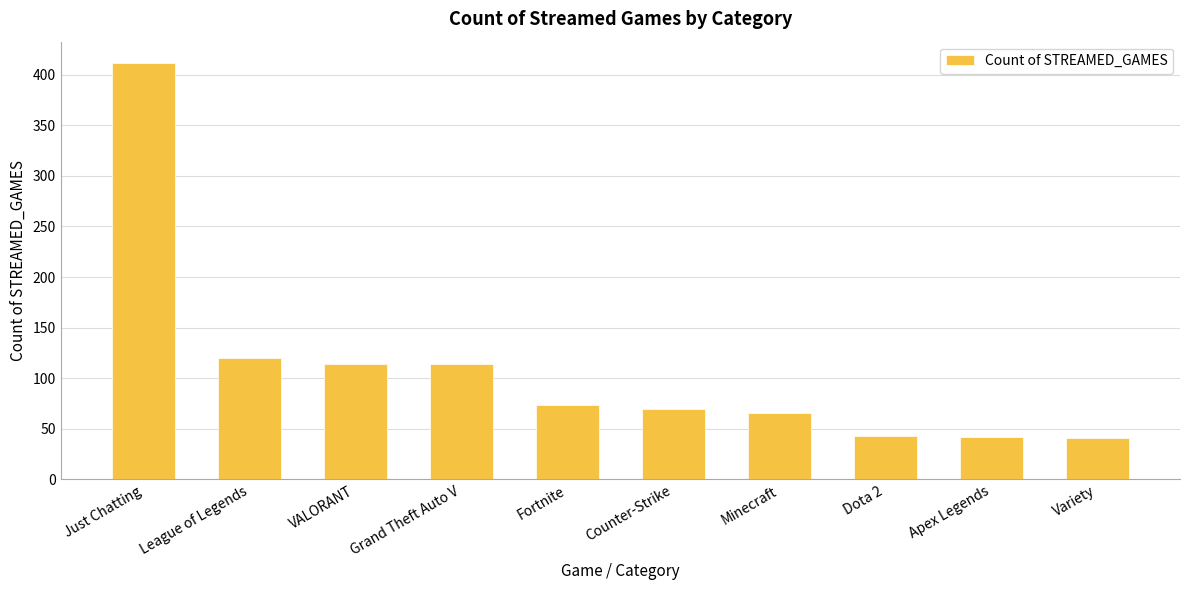

What is the change in value from Counter-Strike to Minecraft?

-4